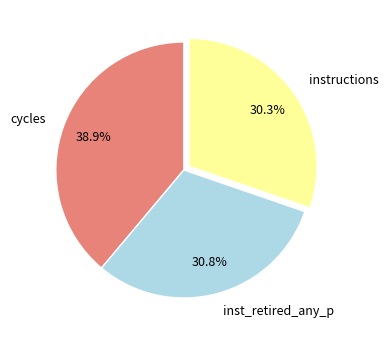

Is there a majority slice in this chart?

No